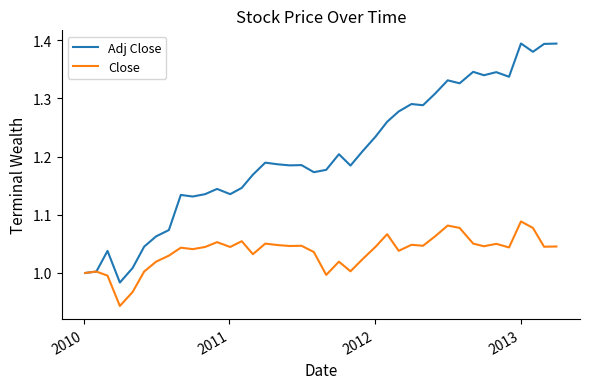

Which series has the largest total across all categories?

Adj Close